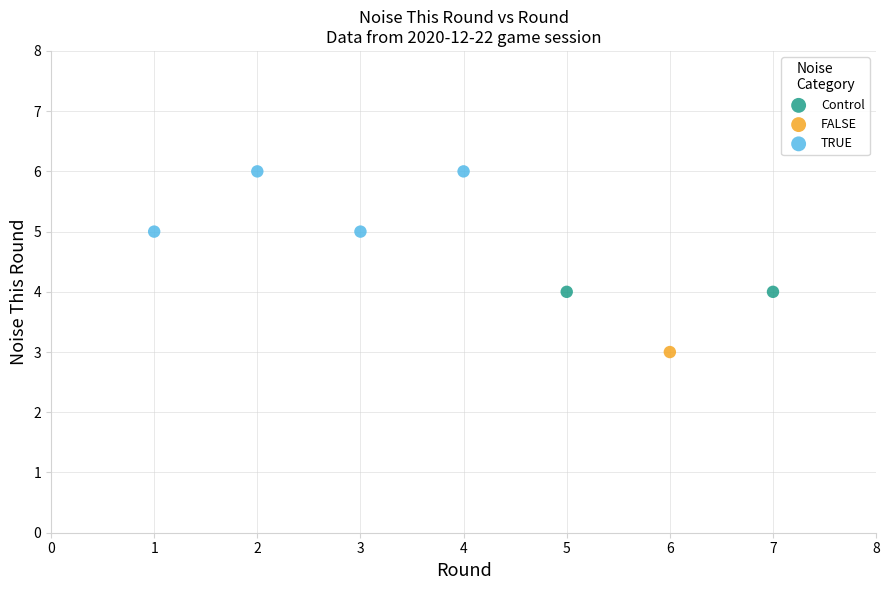

What are all the series names shown in the legend?

Control, FALSE, TRUE